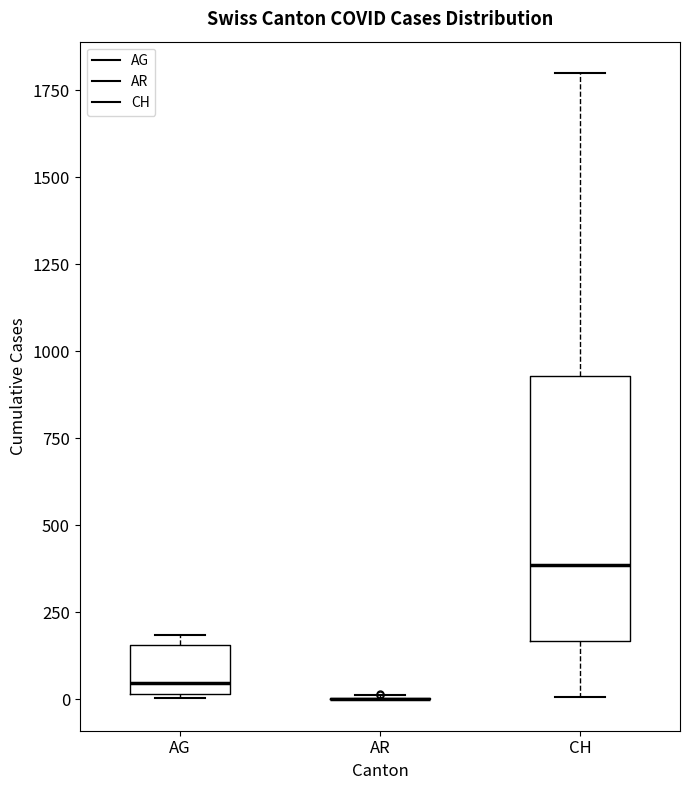

Comparing the boxes themselves (not the whiskers), which one is the tallest?

CH